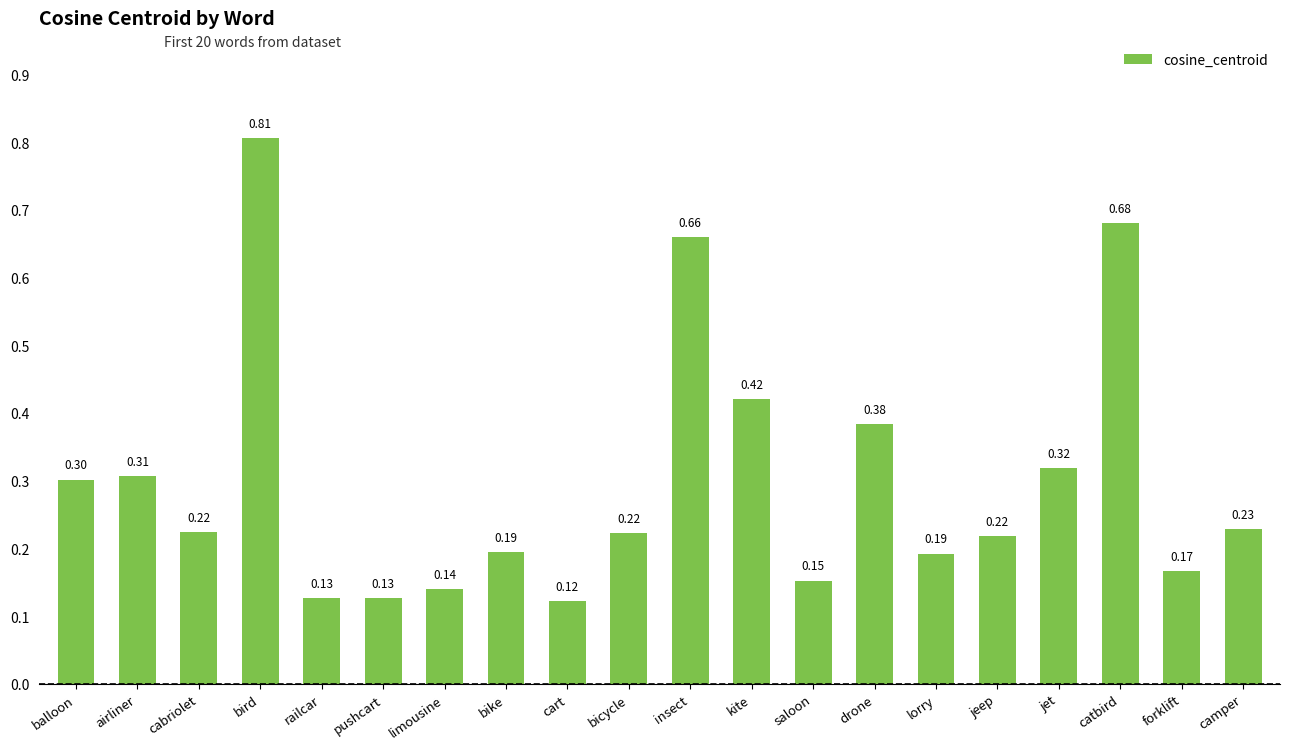

Where is the data nearest to the value 0?

cart